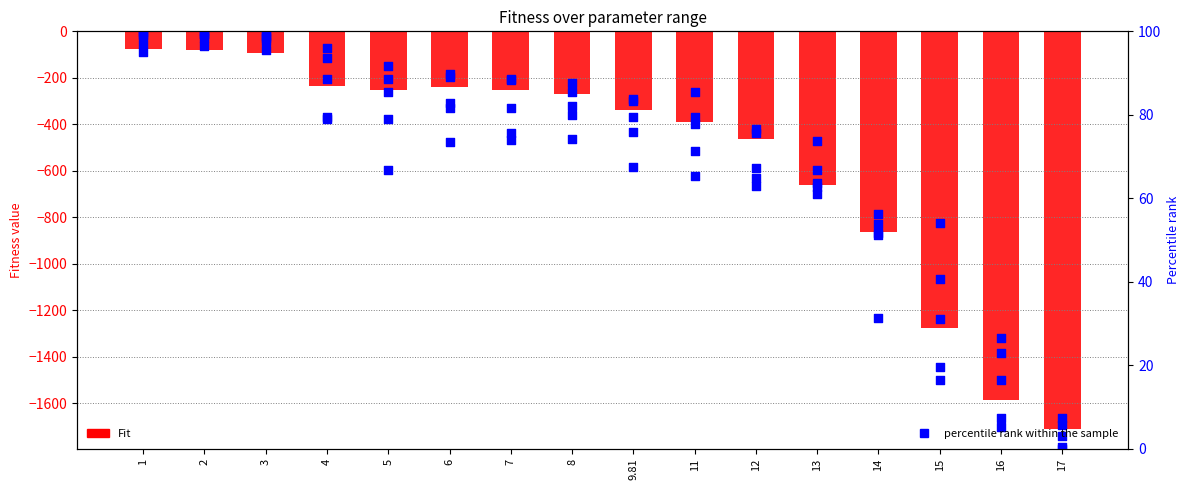

At how many categories does at least one series exceed -124?

16